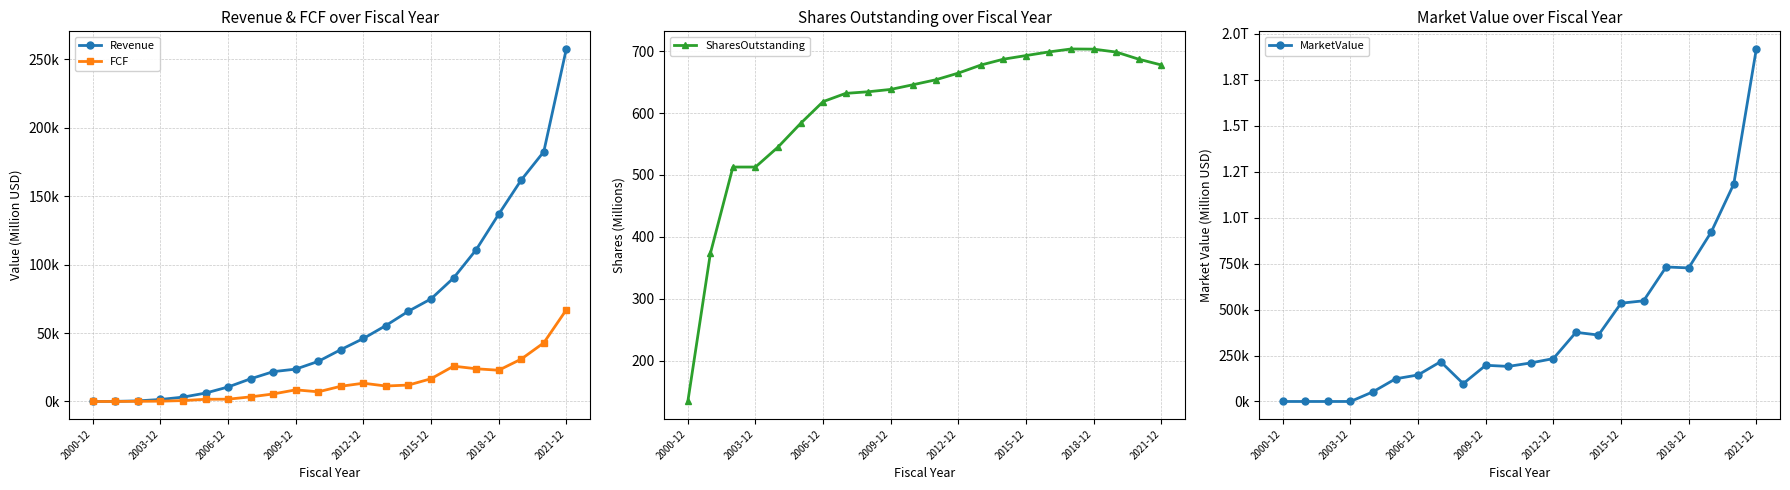

Reading left to right, transcribe all the data shown in this chart.

Revenue: 19.1	86.4	439.5	1465.9	3189.2	6138.6	10604.9	16594.0	21795.5	23651.0	29321.0	37905.0	46039.0	55519.0	66001.0	74989.0	90272.0	110855.0	136819.0	161857.0	182527.0	257637.0
FCF: 0.0	0.0	118.1	218.6	658.0	1621.2	1677.7	3372.6	5494.4	8506.0	7063.0	11127.0	13346.0	11301.0	12010.0	16622.0	25824.0	23907.0	22832.0	30972.0	42843.0	67012.0
SharesOutstanding: 133.9	373.2	512.8	512.8	545.0	583.2	618.5	631.8	634.4	638.2	645.9	653.8	664.6	677.6	687.1	692.9	698.7	703.6	703.3	698.6	687.0	677.7
MarketValue: 0.0	0.0	0.0	0.0	52711.9	123311.8	144430.2	216695.2	97000.1	197012.1	190843.3	209849.7	233427.3	376367.1	361463.0	534763.6	547815.1	731884.4	726828.2	921949.0	1183421.1	1918191.0